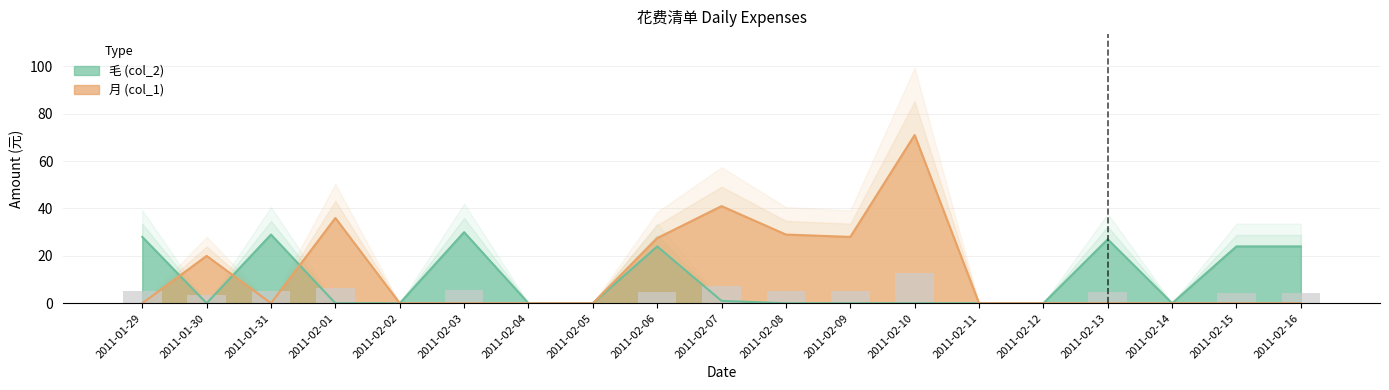

At which category is the sum across all series the highest?

2011-02-10